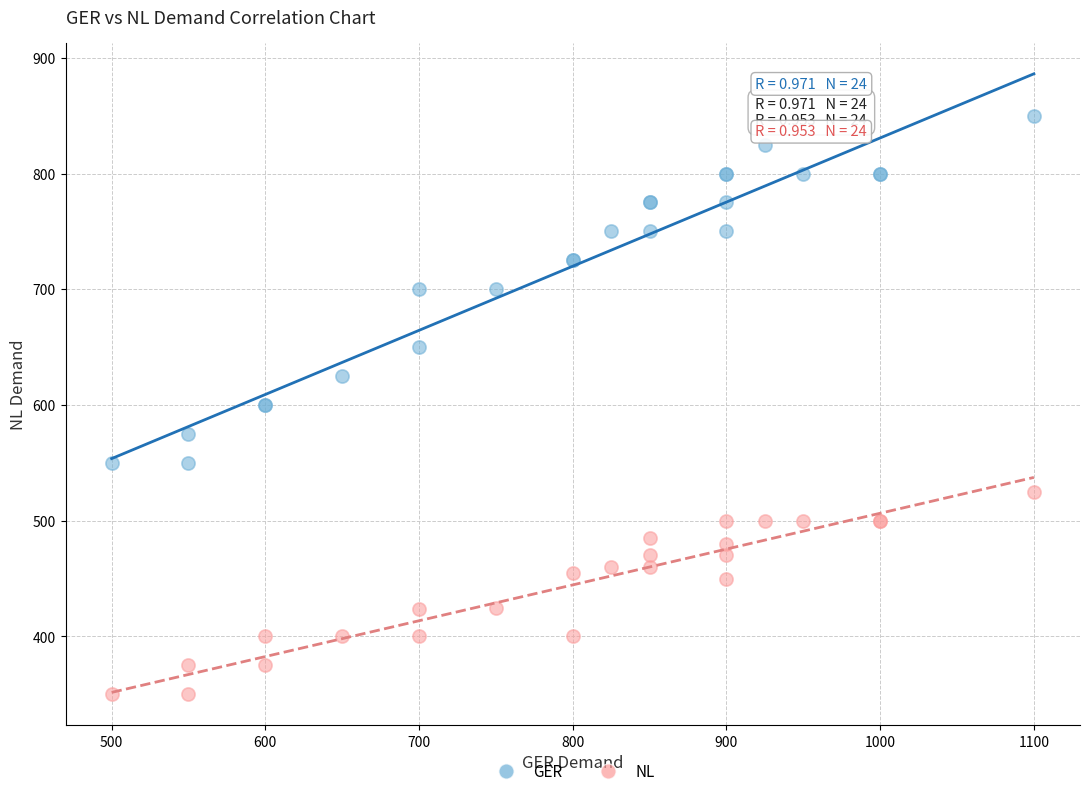

Which series contains the lowest Y value?

NL